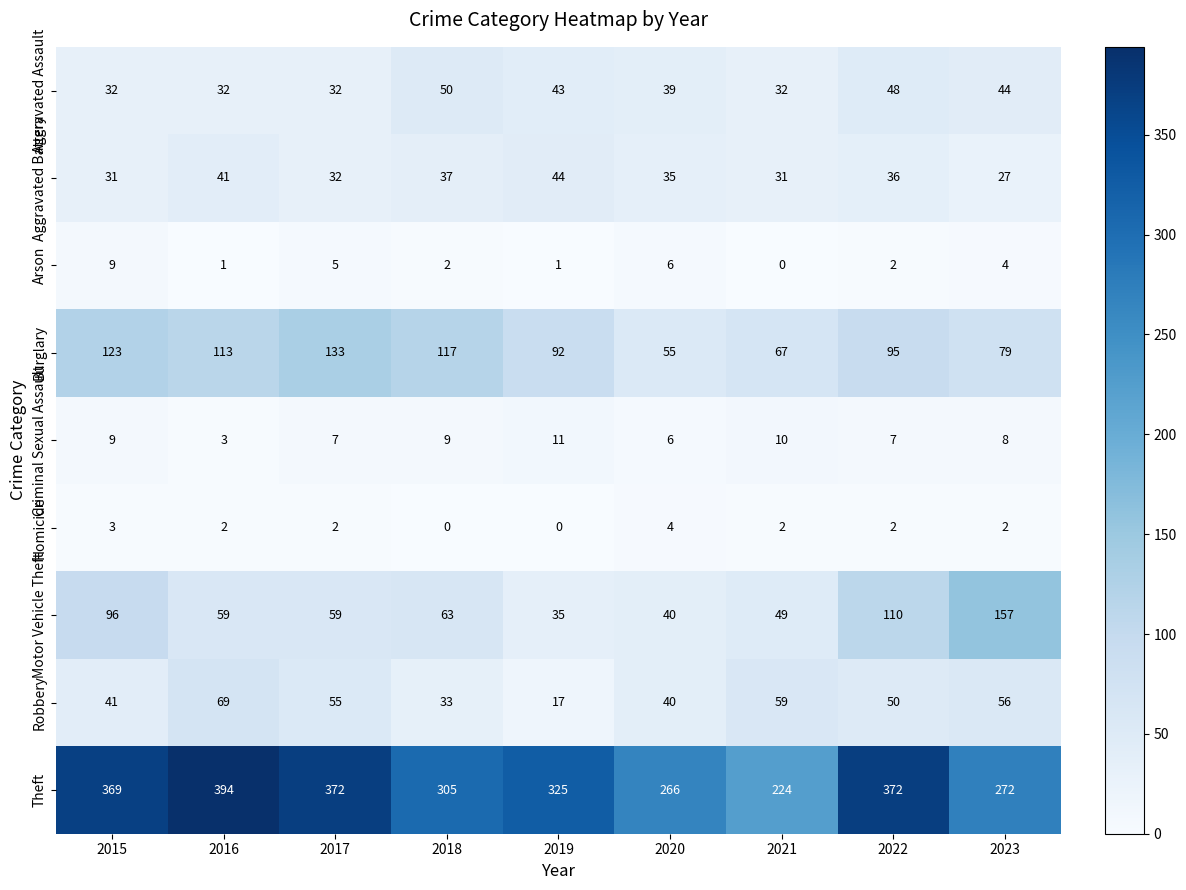

At which category is the sum across all series the highest?

2022